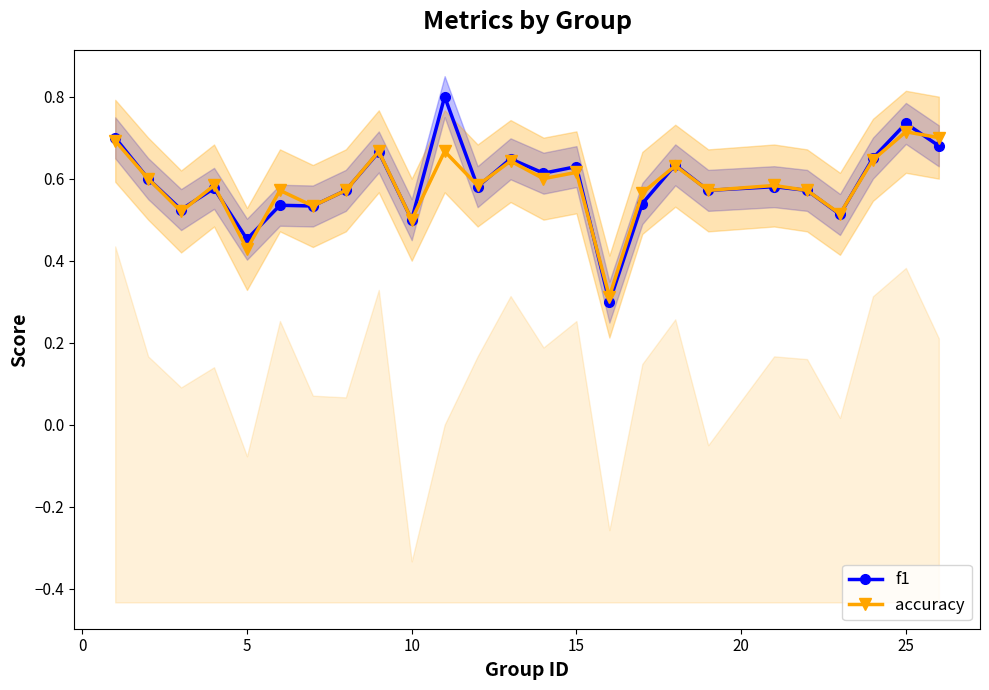

What are all the series names shown in the legend?

f1, accuracy